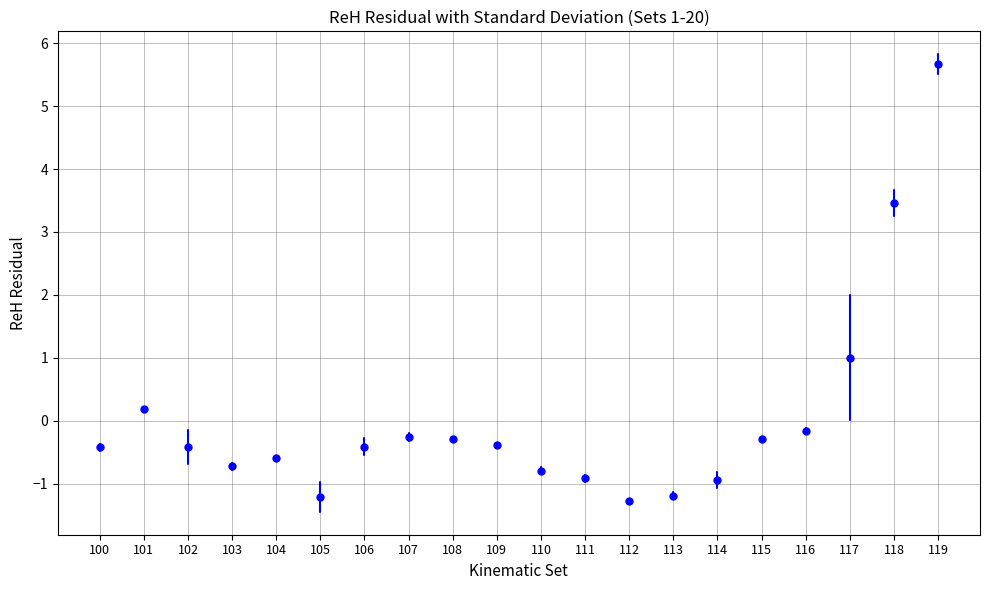

What is the range of Y values (max minus min)?

7.0